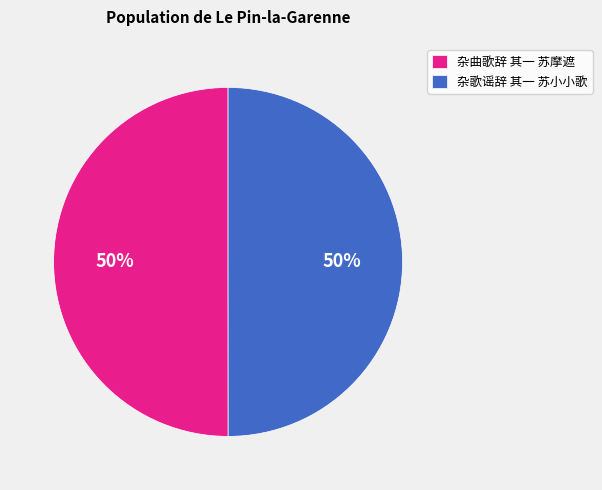

To the nearest percent, what percentage of the pie is 杂曲歌辞 其一 苏摩遮?

50%